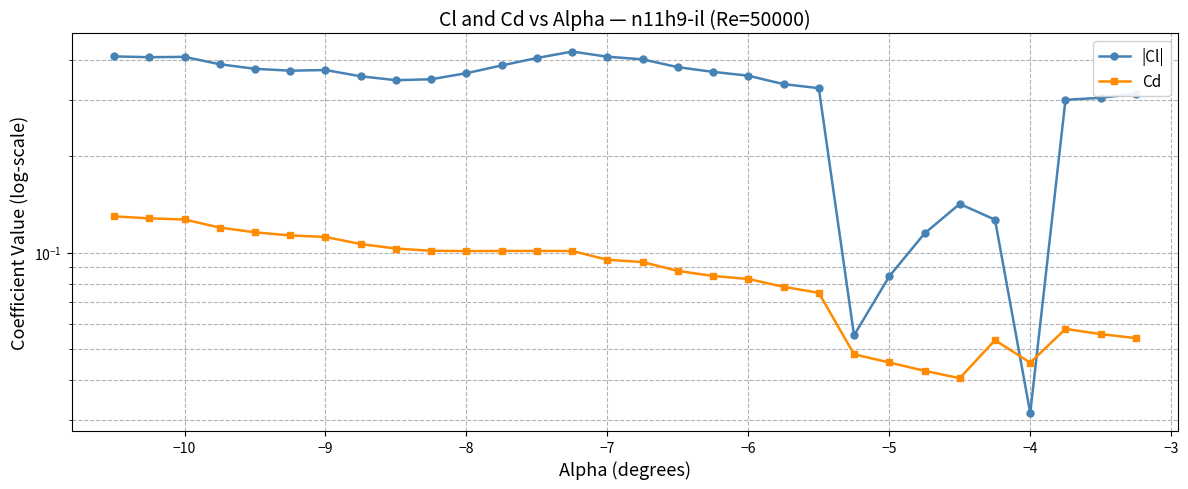

What is the difference between the second highest and second lowest values in the |Cl| series?

0.4